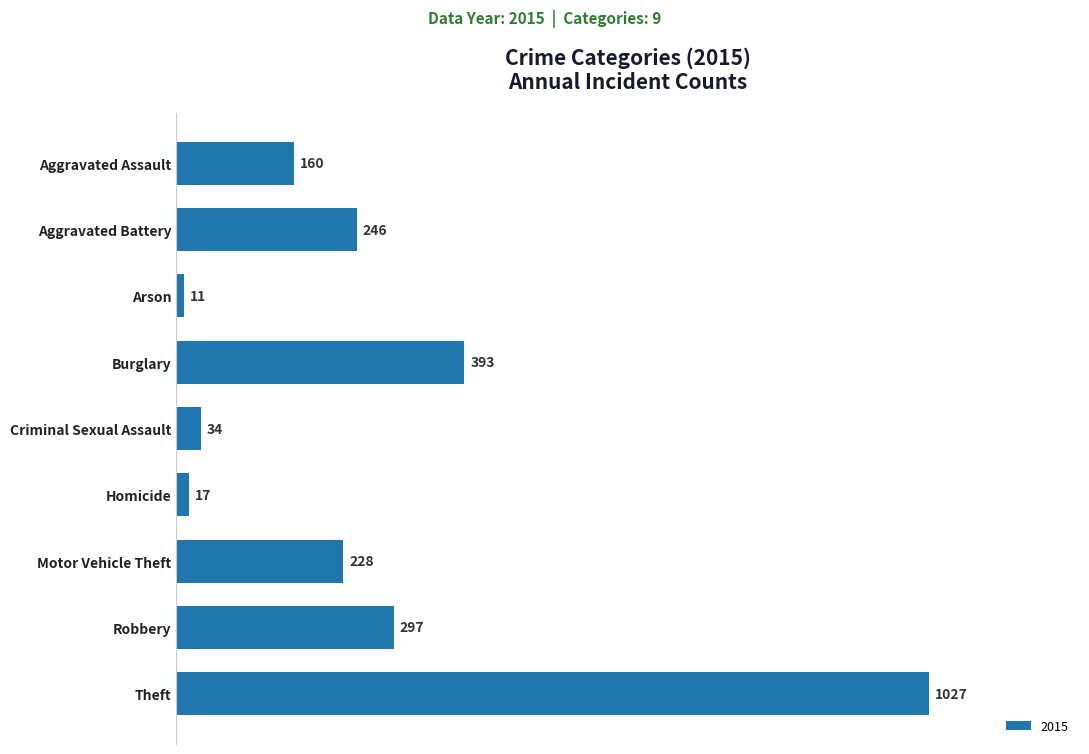

At which label is the value closest to 519?

Burglary